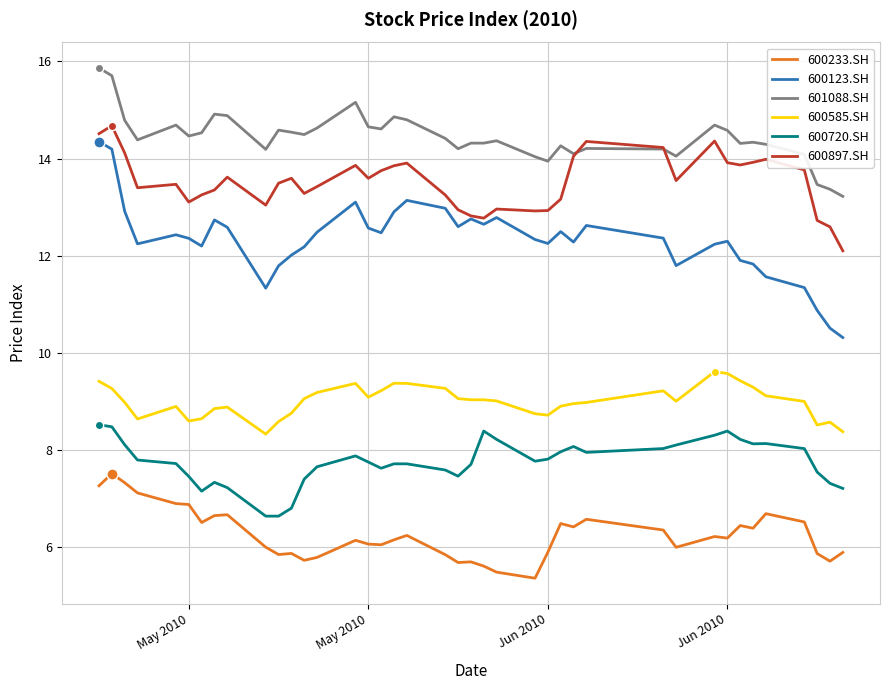

True or false: 600123.SH and 601088.SH intersect in this chart.

False